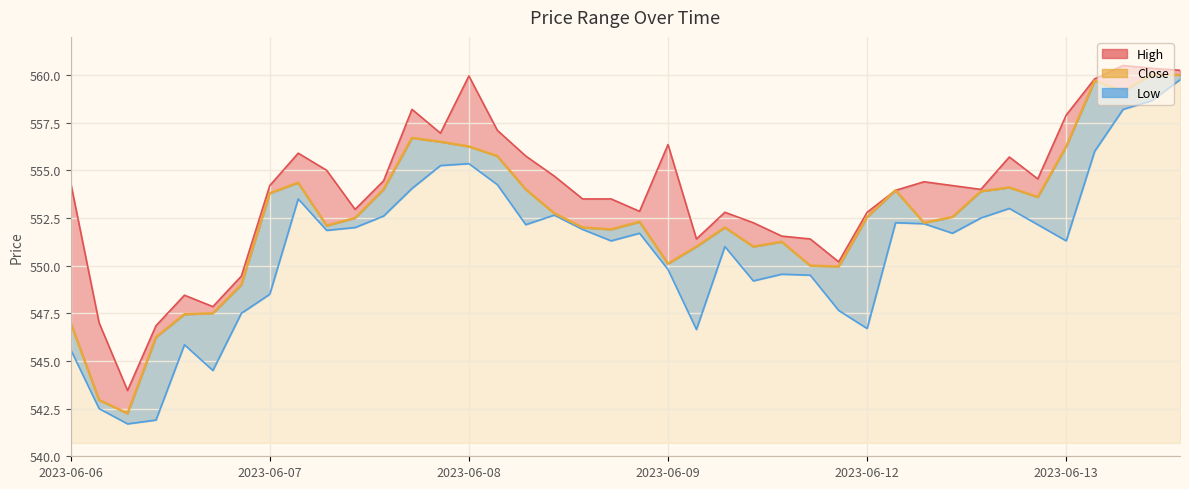

At how many categories does at least one series exceed 556?

10